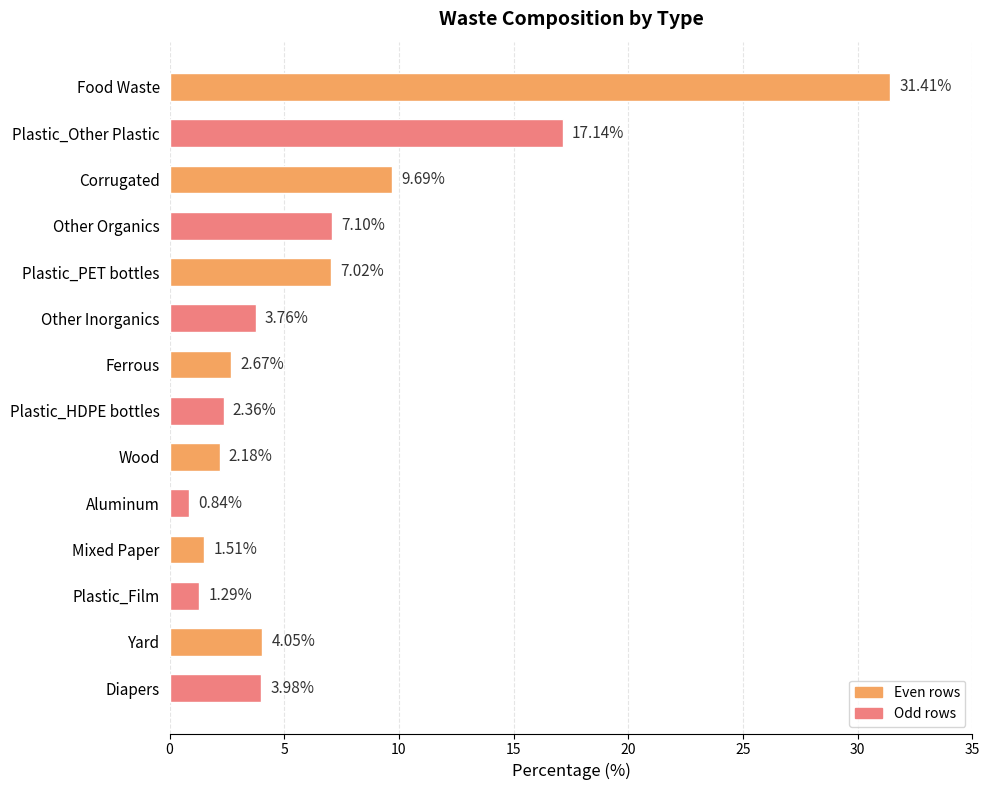

List the labels in order of value, smallest first.

Aluminum, Plastic_Film, Mixed Paper, Wood, Plastic_HDPE bottles, Ferrous, Other Inorganics, Diapers, Yard, Plastic_PET bottles, Other Organics, Corrugated, Plastic_Other Plastic, Food Waste